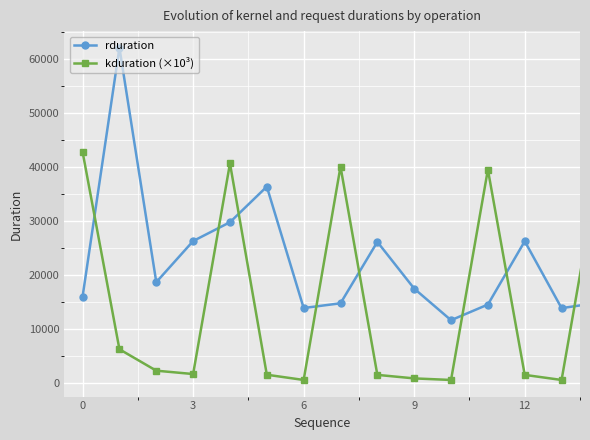

Which series has the widest spread of values?

rduration